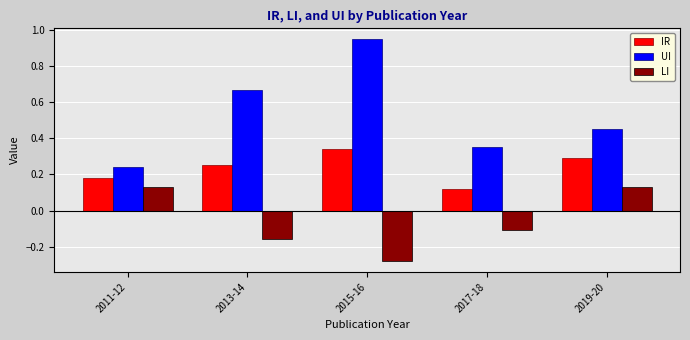

How many values in LI are above zero?

2